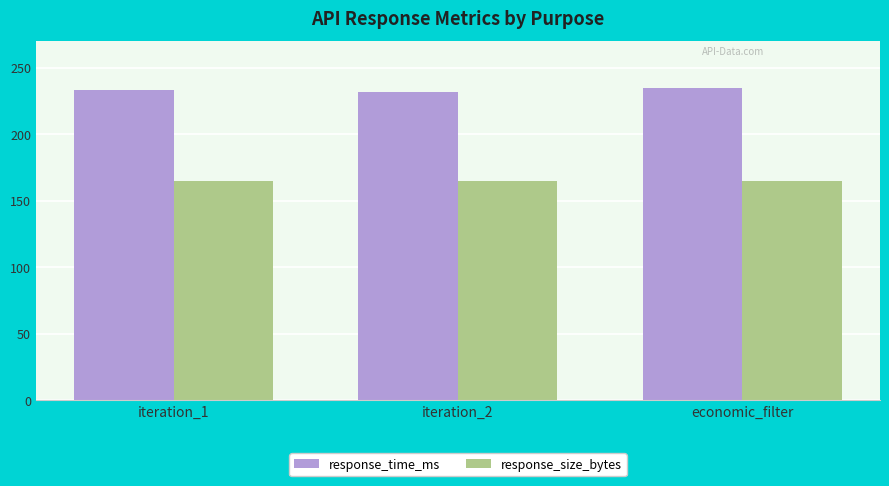

What is the label of the 1st bar from the left?

iteration_1